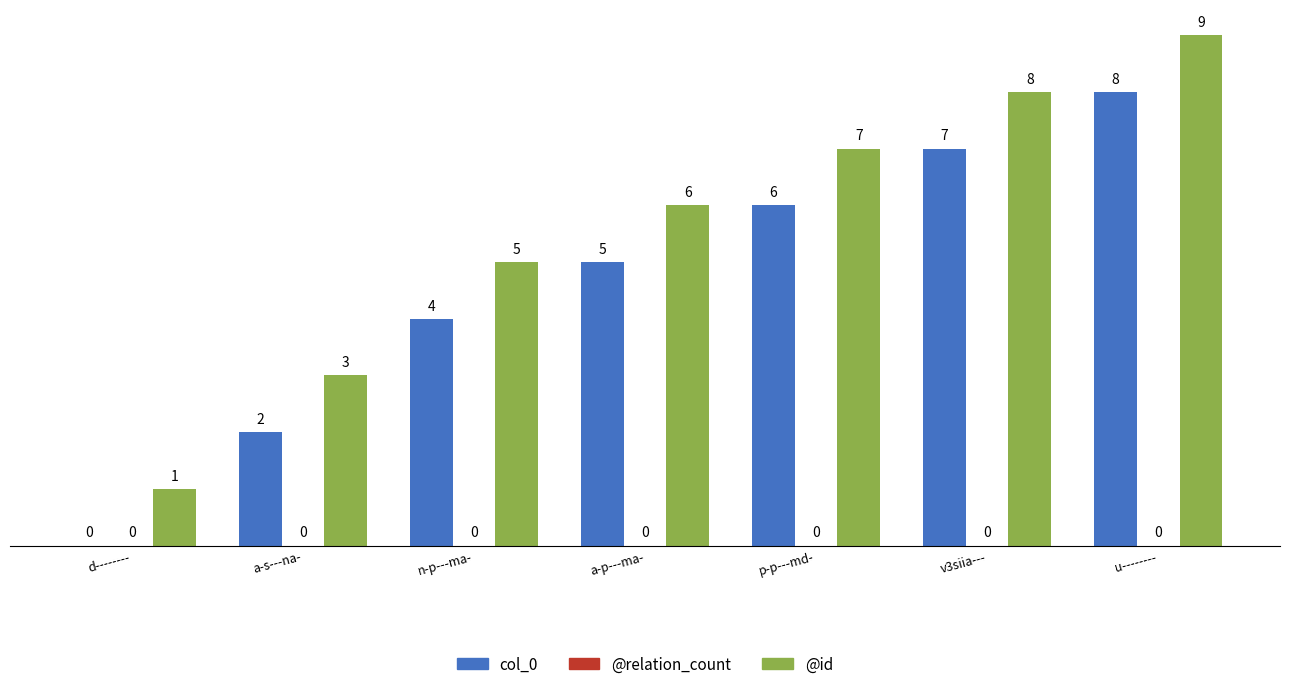

How many categories are shown in the chart?

7